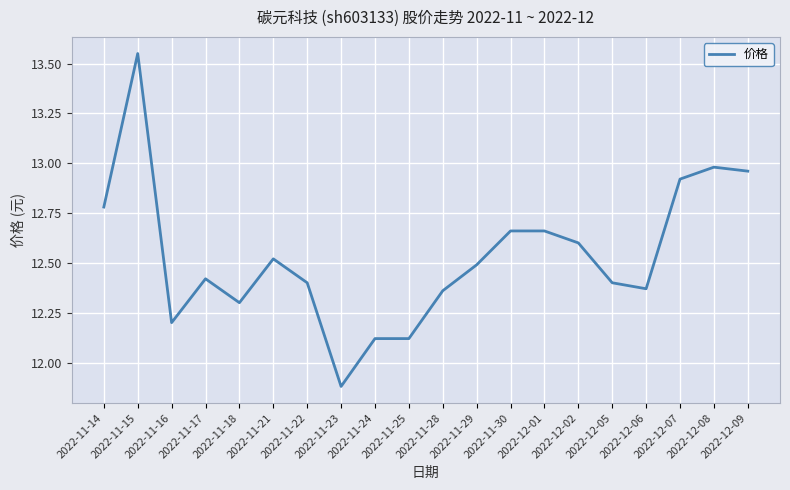

Which category has the lowest value across all series?

2022-11-23